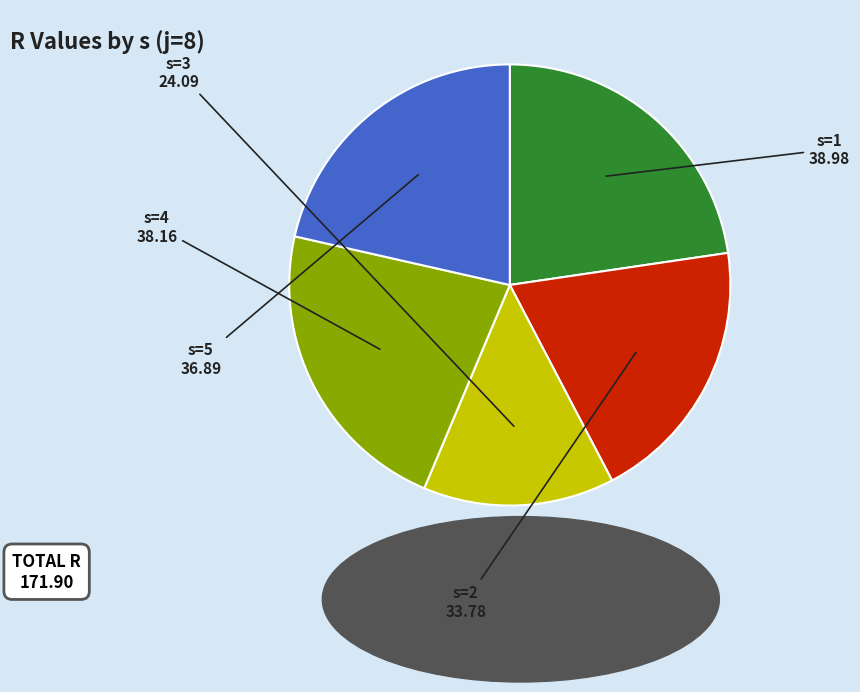

Do s=5 and s=1 together represent more than half of the pie?

No